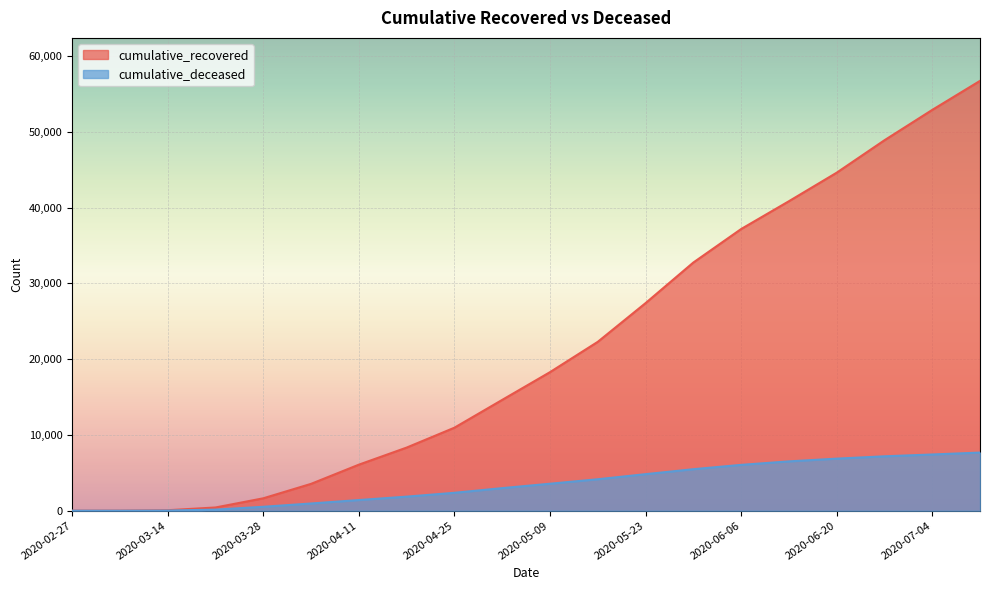

Reading left to right, extract all data points from this chart.

cumulative_recovered: 2020-02-27=3	2020-03-07=10	2020-03-14=63	2020-03-21=424	2020-03-28=1635	2020-04-04=3541	2020-04-11=6072	2020-04-18=8326	2020-04-25=10950	2020-05-02=14620	2020-05-09=18278	2020-05-16=22279	2020-05-23=27386	2020-05-30=32742	2020-06-06=37161	2020-06-13=40832	2020-06-20=44596	2020-06-27=48877	2020-07-04=52882	2020-07-11=56714
cumulative_deceased: 2020-02-27=0	2020-03-07=1	2020-03-14=20	2020-03-21=140	2020-03-28=517	2020-04-04=950	2020-04-11=1405	2020-04-18=1855	2020-04-25=2361	2020-05-02=2978	2020-05-09=3558	2020-05-16=4149	2020-05-23=4820	2020-05-30=5475	2020-06-06=6046	2020-06-13=6507	2020-06-20=6868	2020-06-27=7176	2020-07-04=7416	2020-07-11=7669